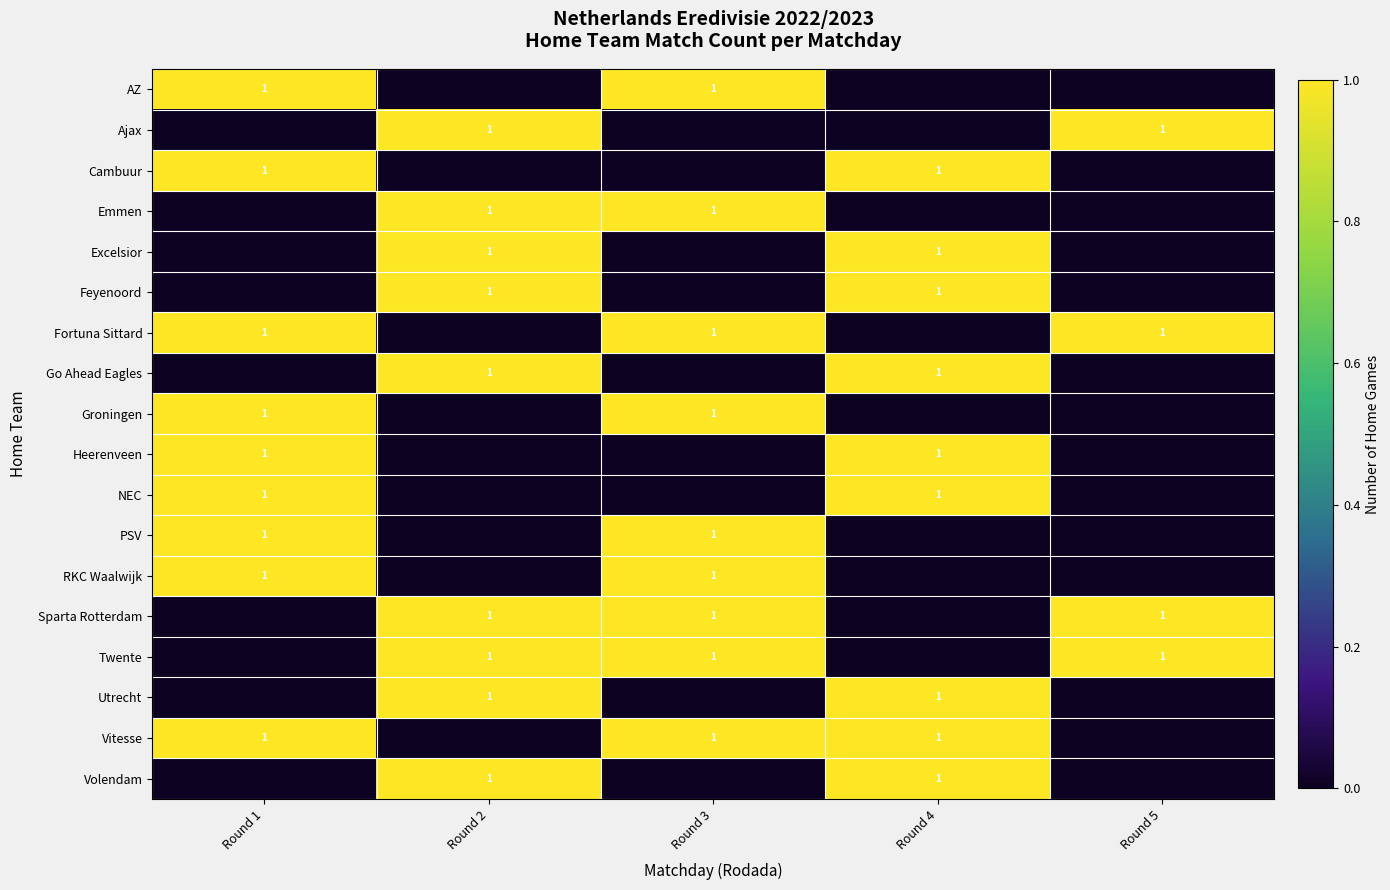

Is it true that Utrecht equals 1 at Round 2?

True